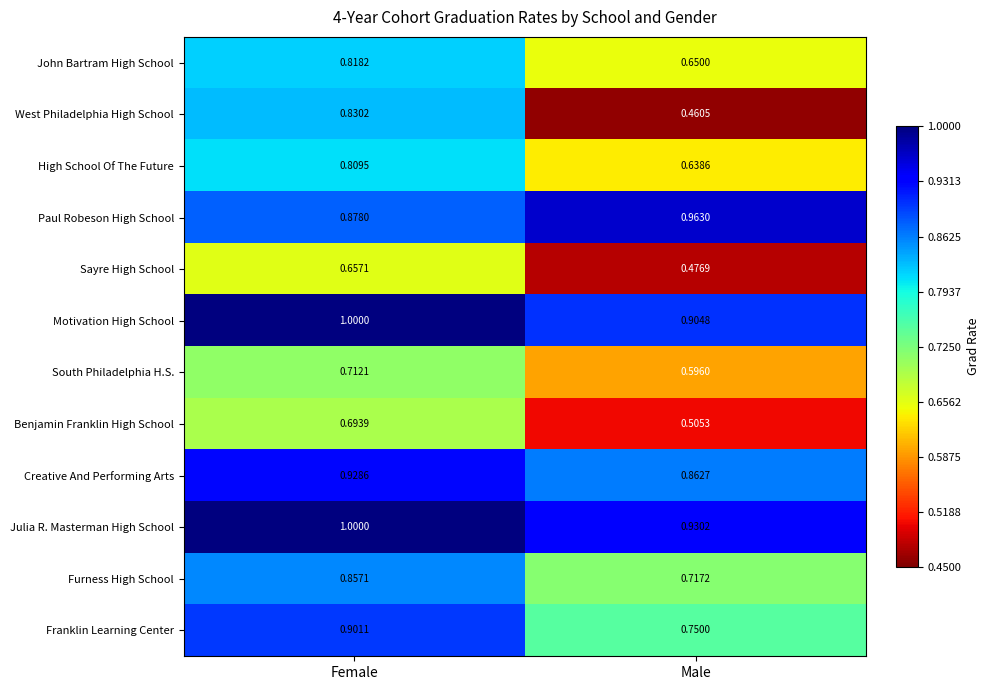

At how many categories does at least one series exceed 0?

2